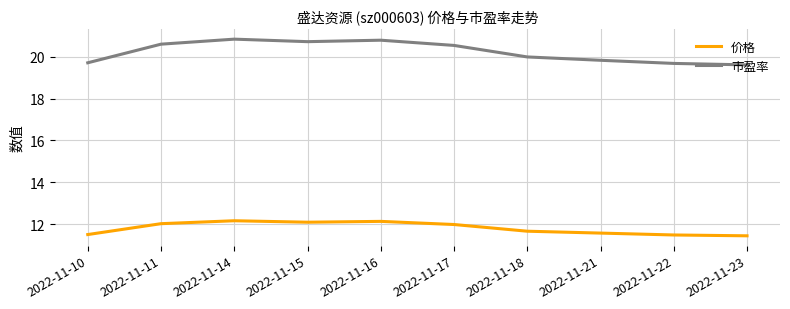

How many lines are shown in the chart?

2